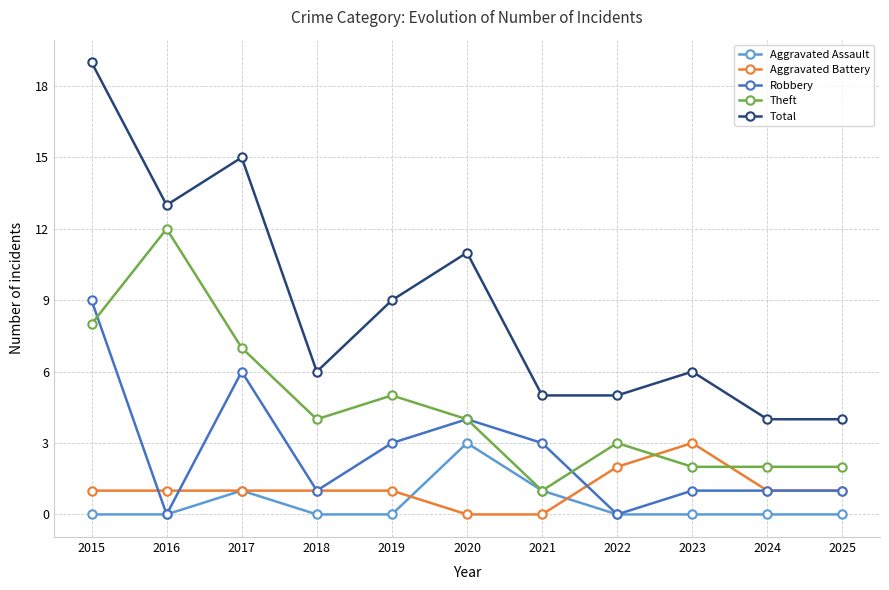

Between 2020 and 2024, which series saw the biggest shift?

Total